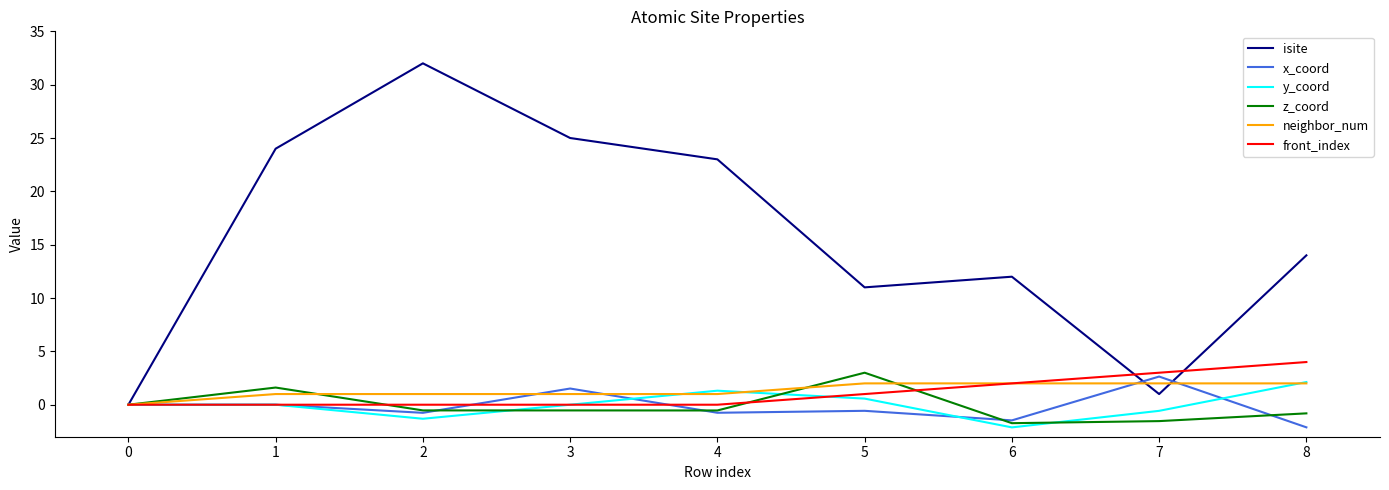

True or false: front_index has a value of -2.5 at 3.

False